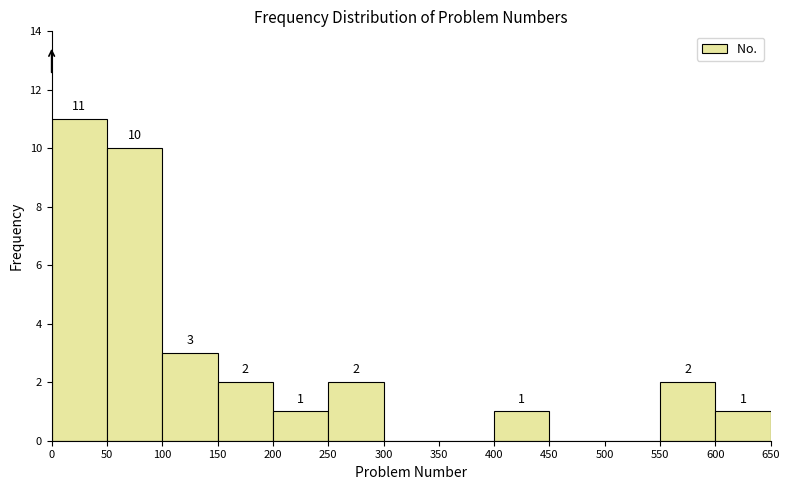

Which range on the x-axis has the tallest bar?

0 to 50